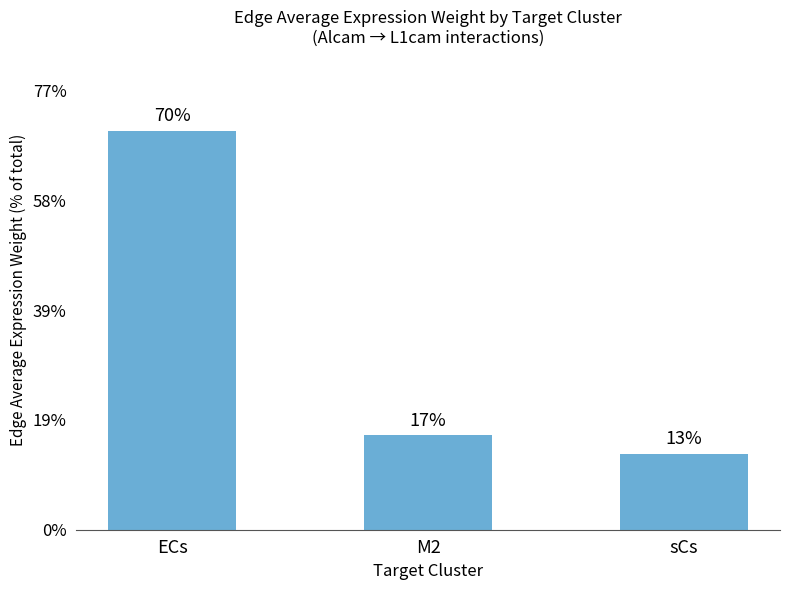

What is the label of the 2nd bar from the right?

M2